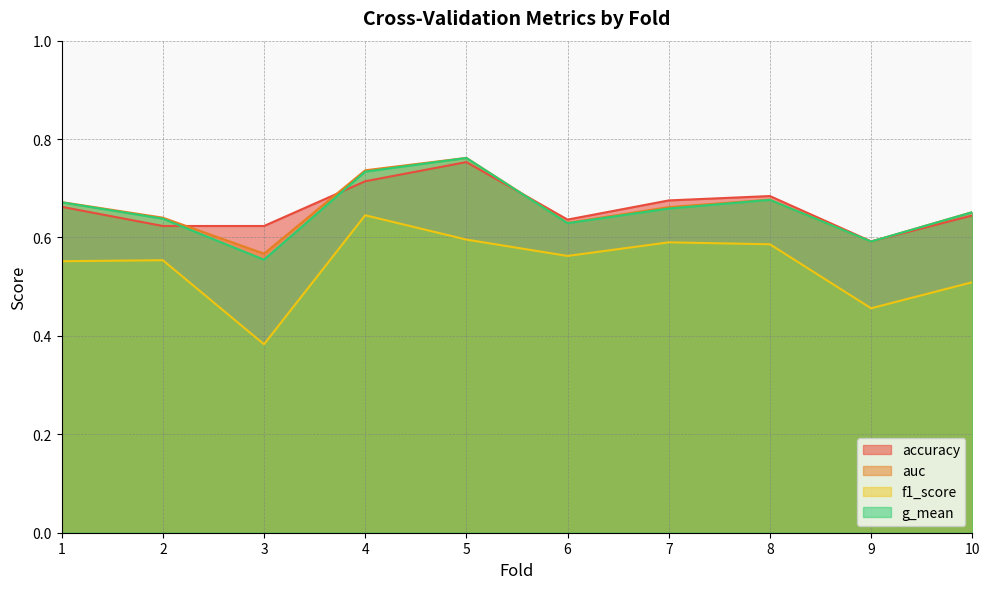

Does the chart have visible grid lines?

Yes